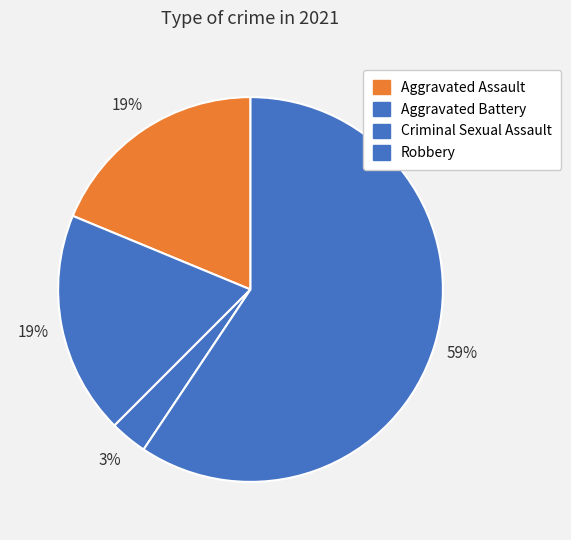

To the nearest percent, what percentage of the pie is Aggravated Assault?

19%